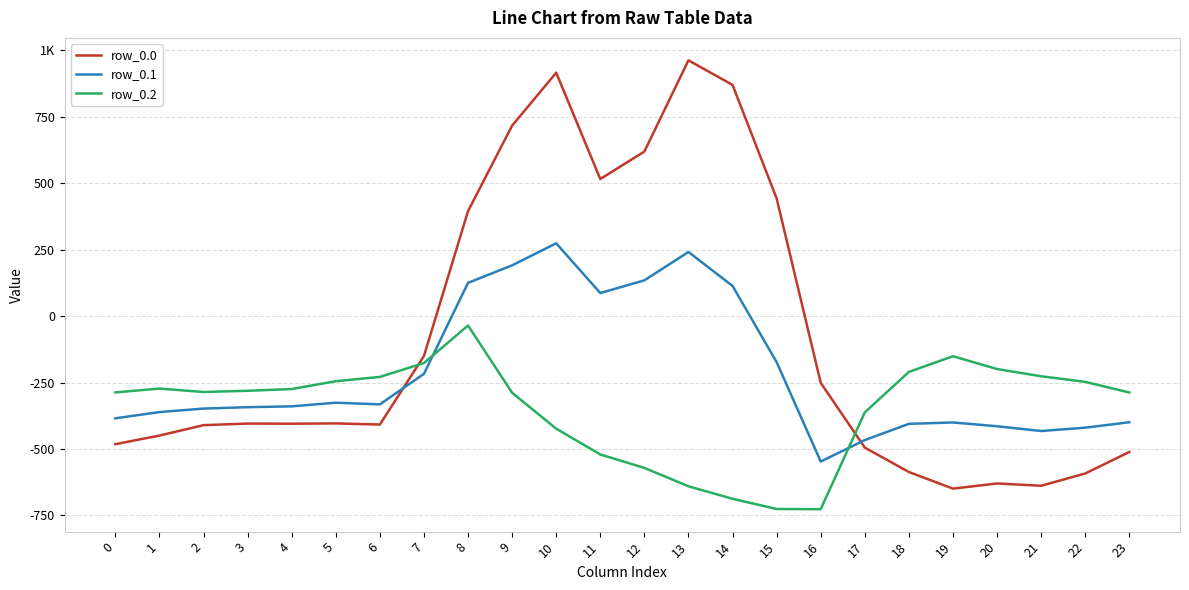

Between 4 and 19, which is larger?

4